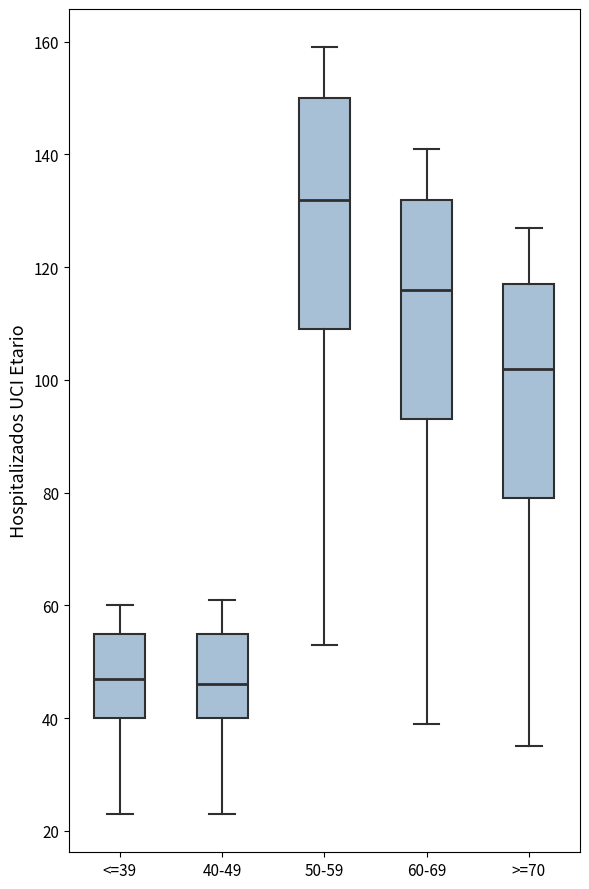

Where is the upper edge of the box for 50-59 on the y-axis? The values are not printed on the chart, so give them approximately, as read against the axis.

150